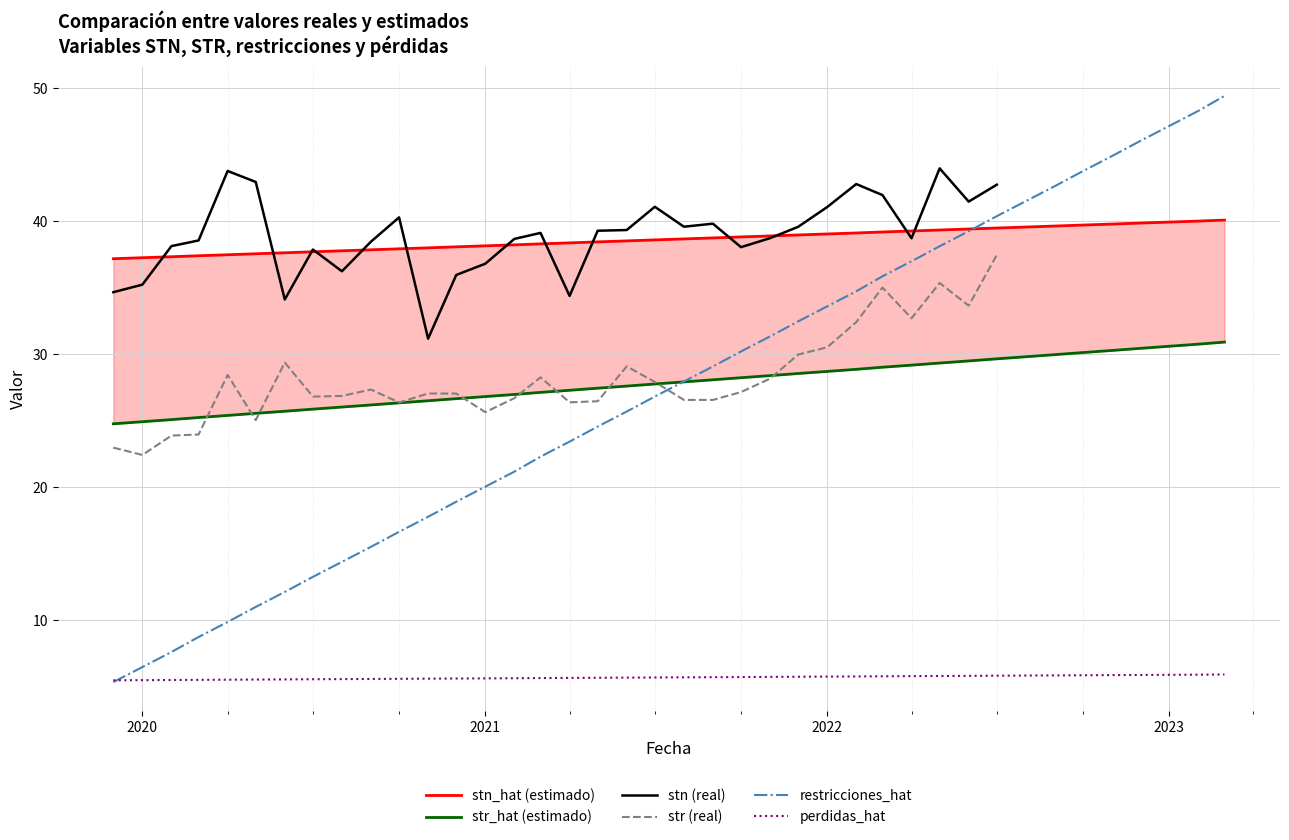

How many values in the restricciones_hat series exceed 27?

20